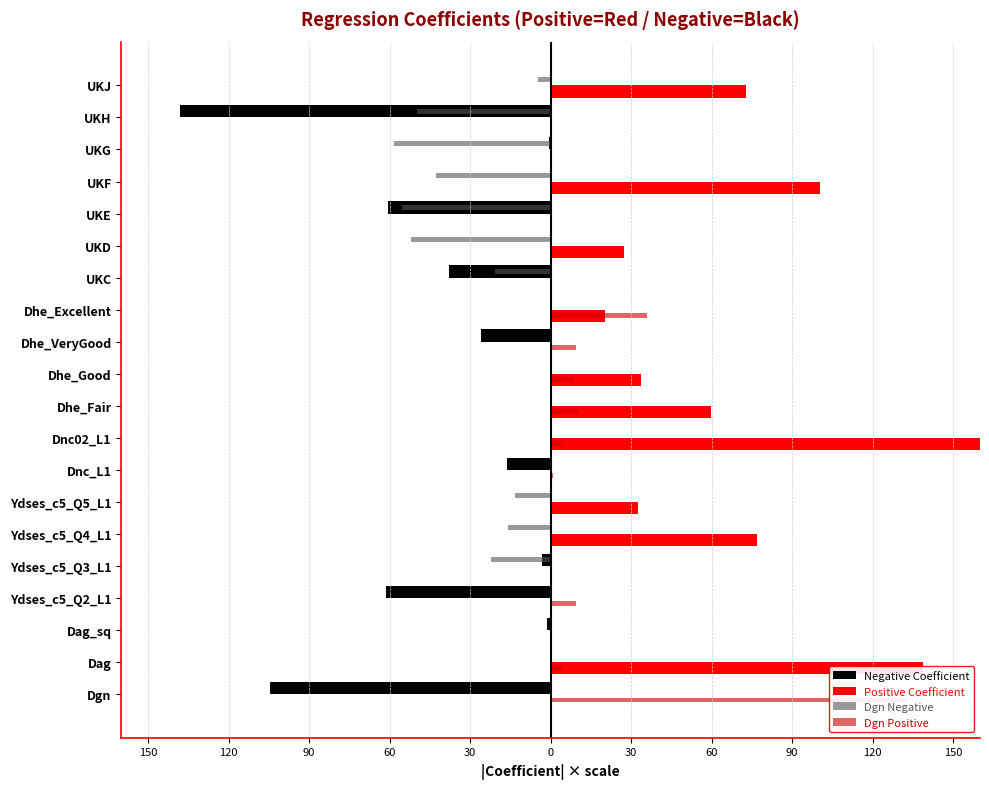

Reading left to right, transcribe all the data shown in this chart.

Negative Coefficient: -104.8	0.0	-1.5	-61.3	-3.3	0.0	0.0	-16.1	0.0	0.0	0.0	-25.9	0.0	-38.0	0.0	-60.5	0.0	-0.6	-138.0	0.0
Positive Coefficient: 0.0	138.9	0.0	0.0	0.0	76.8	32.5	0.0	176.1	59.9	33.7	0.0	20.3	0.0	27.2	0.0	100.5	0.0	0.0	72.6
Dgn Negative: 0.0	0.0	-0.1	0.0	-22.2	-16.0	-13.5	0.0	0.0	0.0	0.0	0.0	0.0	-20.9	-52.0	-55.3	-42.9	-58.3	-49.9	-4.6
Dgn Positive: 132.8	4.1	0.0	9.5	0.0	0.0	0.0	0.9	4.0	10.3	8.8	9.4	36.1	0.0	0.0	0.0	0.0	0.0	0.0	0.0